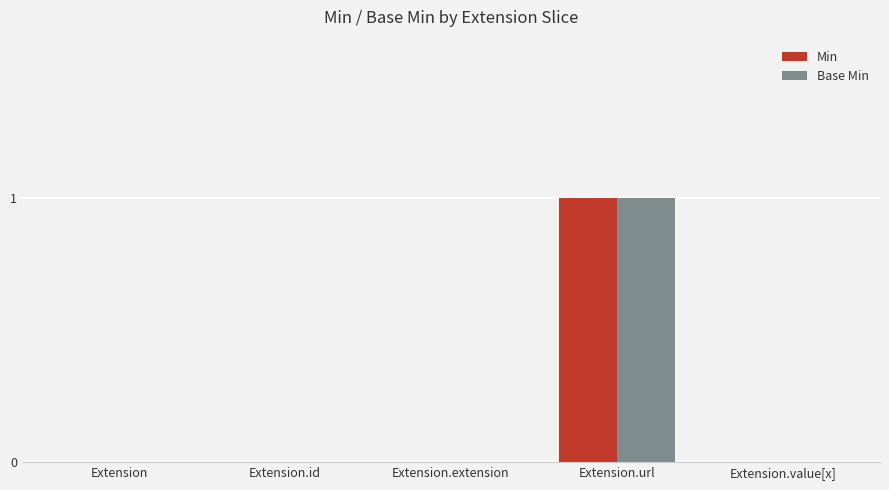

Count the number of categories in the chart.

5